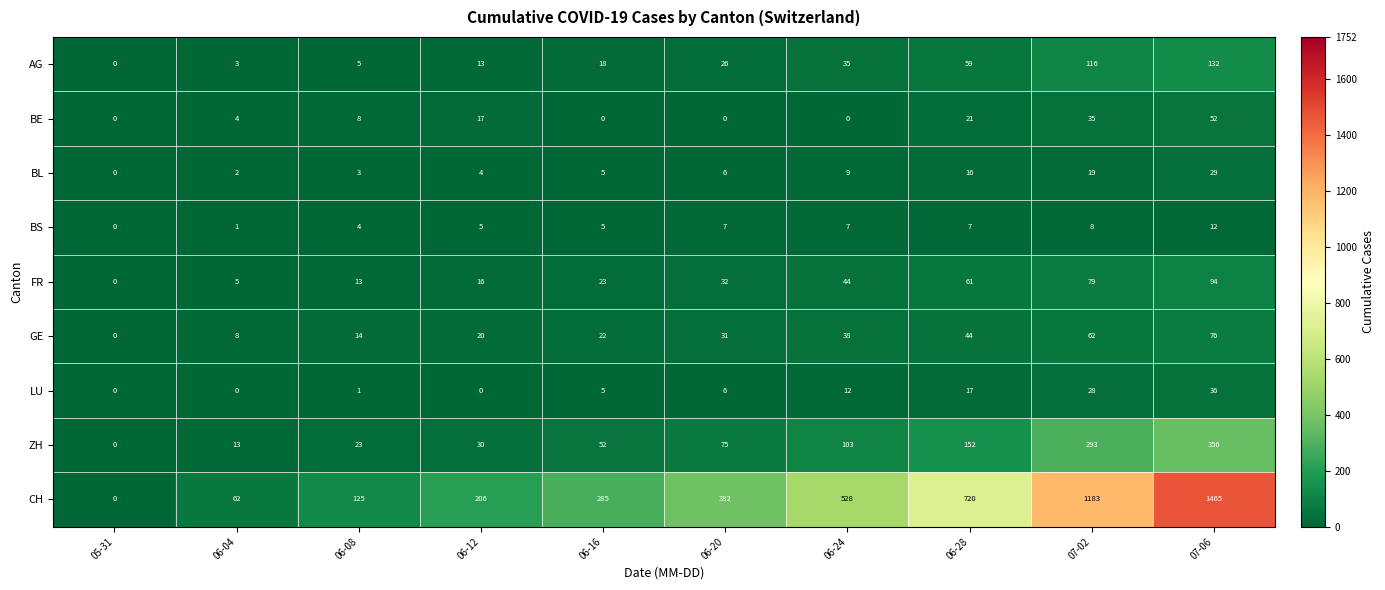

What is the approximate value of BE at 06-12?

17